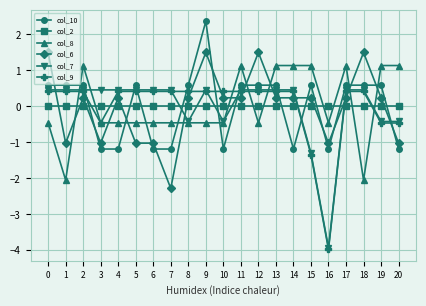

Reading left to right, transcribe all the data shown in this chart.

col_10: 0=0.6	1=0.6	2=0.6	3=-1.2	4=-1.2	5=0.6	6=-1.2	7=-1.2	8=0.6	9=2.4	10=-1.2	11=0.6	12=0.6	13=0.6	14=-1.2	15=0.6	16=-1.2	17=0.6	18=0.6	19=0.6	20=-1.2
col_2: 0=0.0	1=0.0	2=0.0	3=0.0	4=0.0	5=0.0	6=0.0	7=0.0	8=0.0	9=0.0	10=0.0	11=0.0	12=0.0	13=0.0	14=0.0	15=0.0	16=0.0	17=0.0	18=0.0	19=0.0	20=0.0
col_8: 0=-0.5	1=-2.0	2=1.1	3=-0.5	4=-0.5	5=-0.5	6=-0.5	7=-0.5	8=-0.5	9=-0.5	10=-0.5	11=1.1	12=-0.5	13=1.1	14=1.1	15=1.1	16=-0.5	17=1.1	18=-2.0	19=1.1	20=1.1
col_6: 0=1.5	1=-1.0	2=0.2	3=-1.0	4=0.2	5=-1.0	6=-1.0	7=-2.3	8=0.2	9=1.5	10=0.2	11=0.2	12=1.5	13=0.2	14=0.2	15=0.2	16=-1.0	17=0.2	18=1.5	19=0.2	20=-1.0
col_7: 0=0.5	1=0.5	2=0.5	3=0.5	4=0.5	5=0.5	6=0.5	7=0.5	8=-0.4	9=0.5	10=-0.4	11=0.5	12=0.5	13=0.5	14=0.5	15=-1.3	16=-3.9	17=0.5	18=0.5	19=-0.4	20=-0.4
col_9: 0=0.4	1=0.4	2=0.4	3=-0.5	4=0.4	5=0.4	6=0.4	7=0.4	8=0.4	9=0.4	10=0.4	11=0.4	12=0.4	13=0.4	14=0.4	15=-1.3	16=-4.0	17=0.4	18=0.4	19=-0.5	20=-0.5